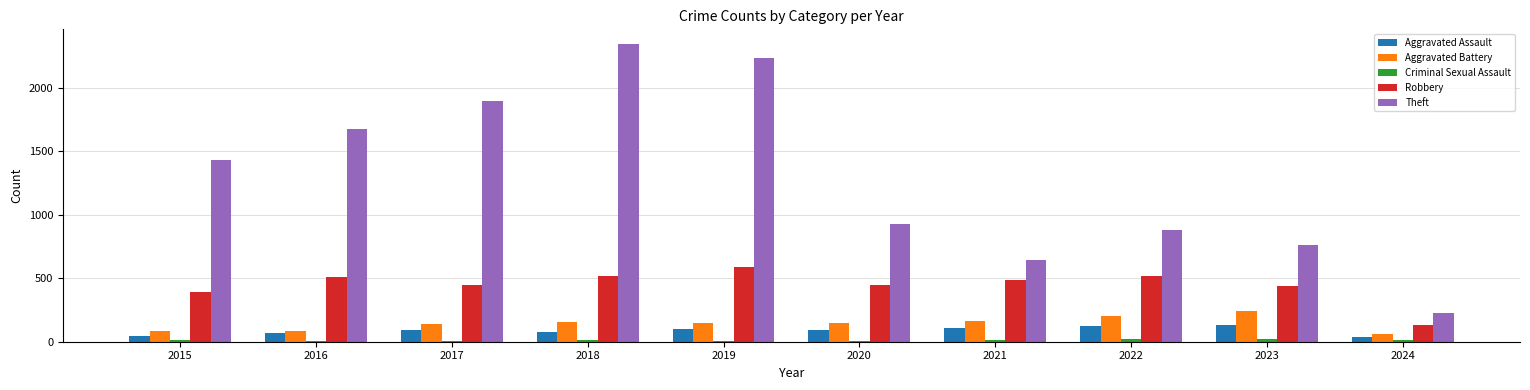

Which series changed the most between 2017 and 2024?

Theft